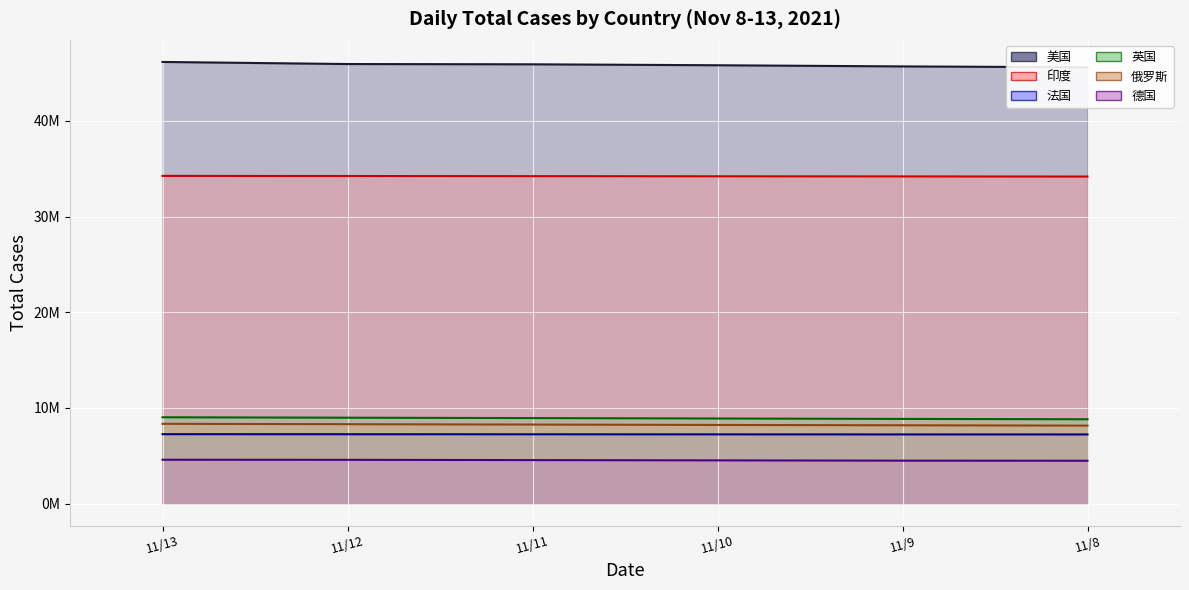

What is the minimum value shown in the chart?

4477722